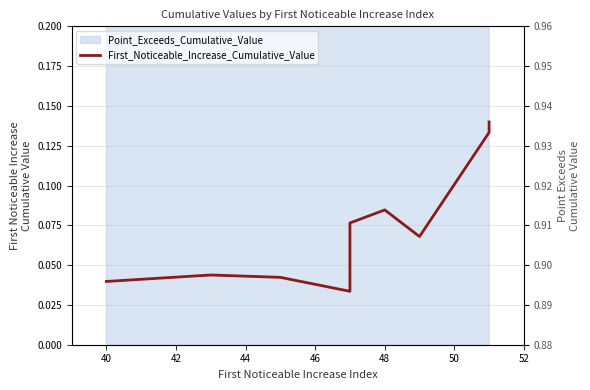

How many lines are shown in the chart?

1